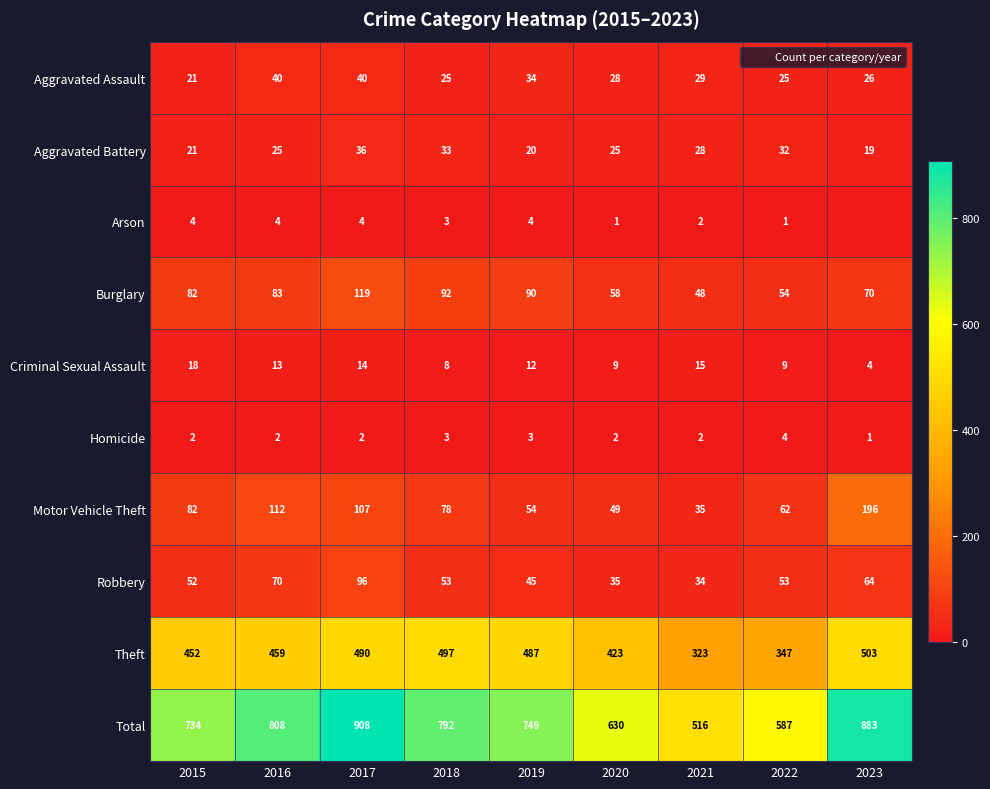

What is the average value of the Motor Vehicle Theft series?

86